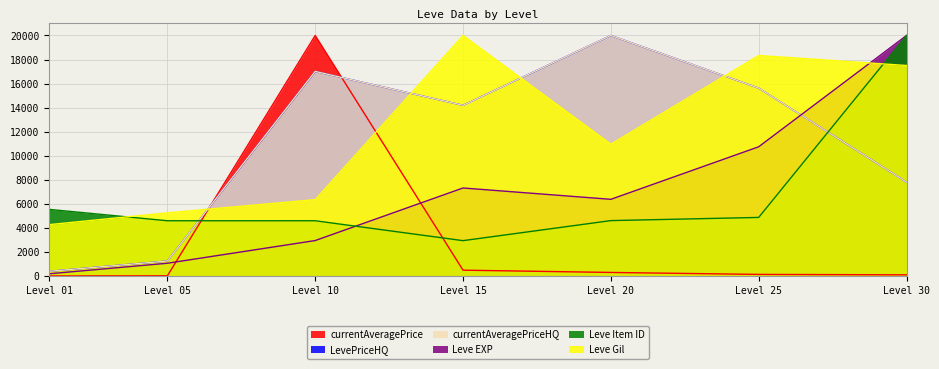

What is the sum of the Leve Item ID values at Level 15 and Level 10?

7539.4